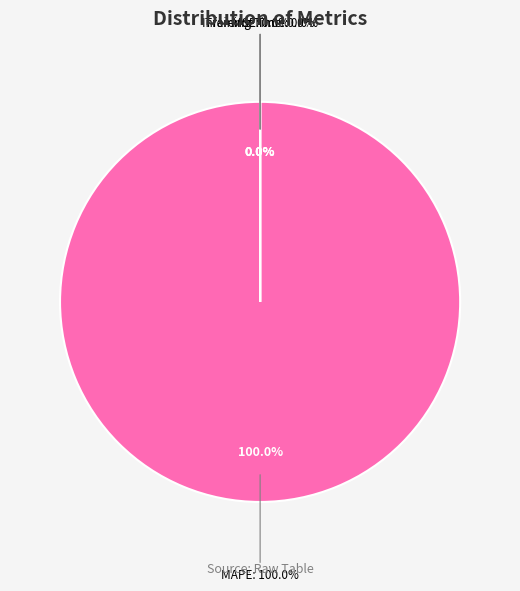

Which slice is the smallest?

Inference Time